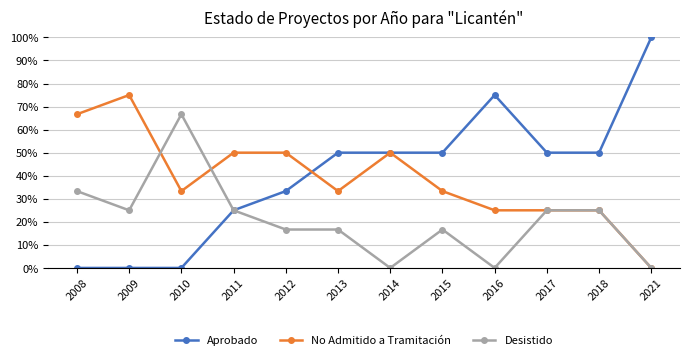

What is the difference between the highest and lowest values at 2012?

33.3